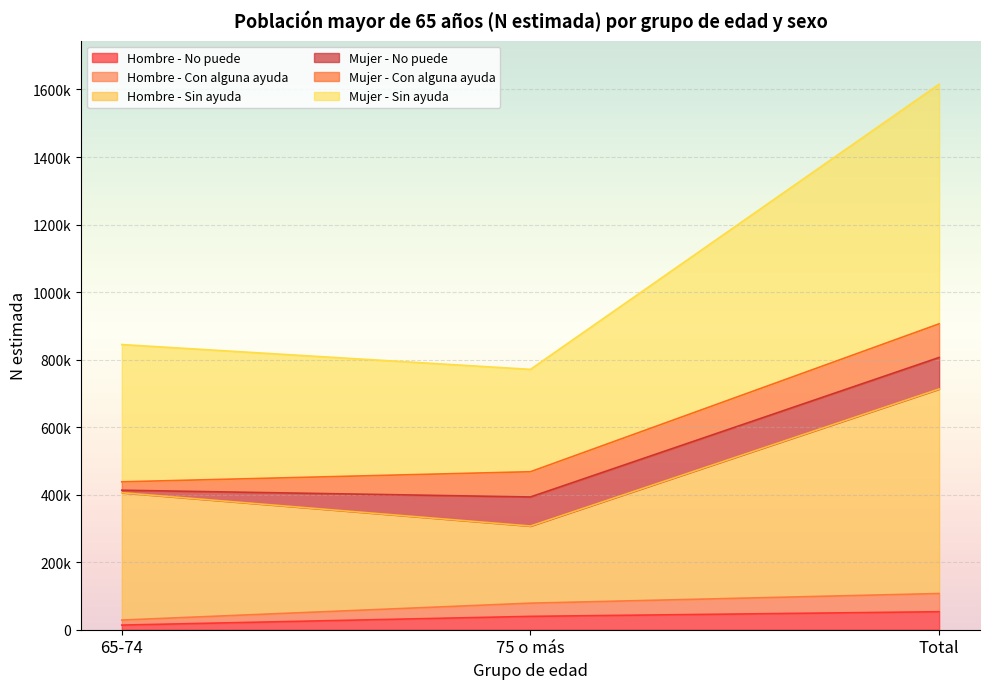

What is the difference between the highest and lowest values at 65-74?

830802